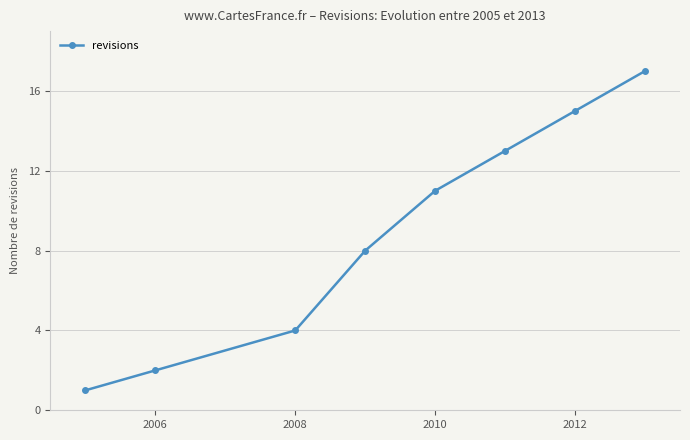

Does the chart display data point markers on the line(s)?

Yes